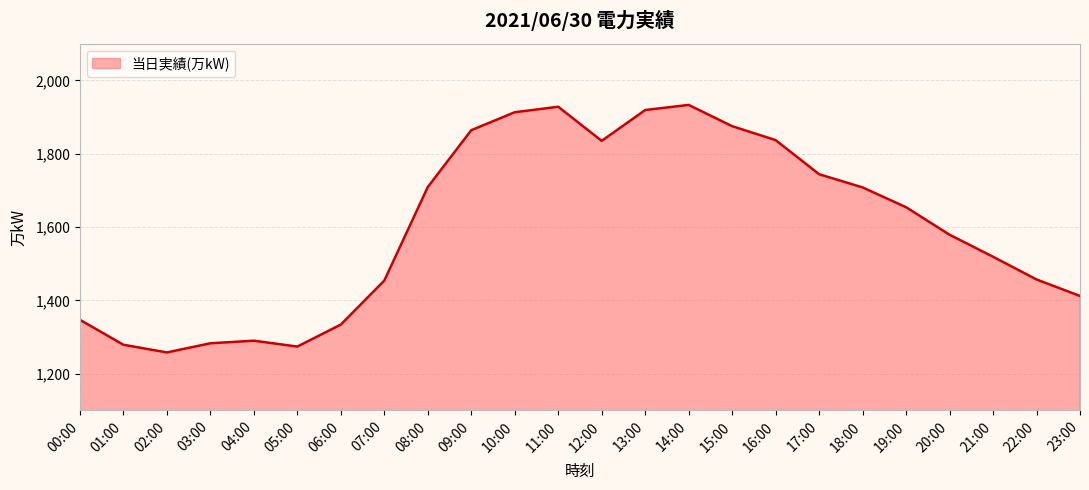

What is the greatest value displayed?

1933